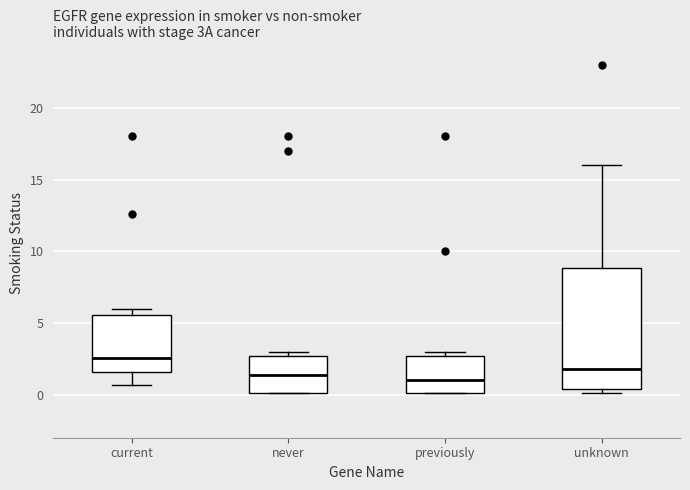

Comparing the boxes themselves (not the whiskers), which one is the tallest?

unknown